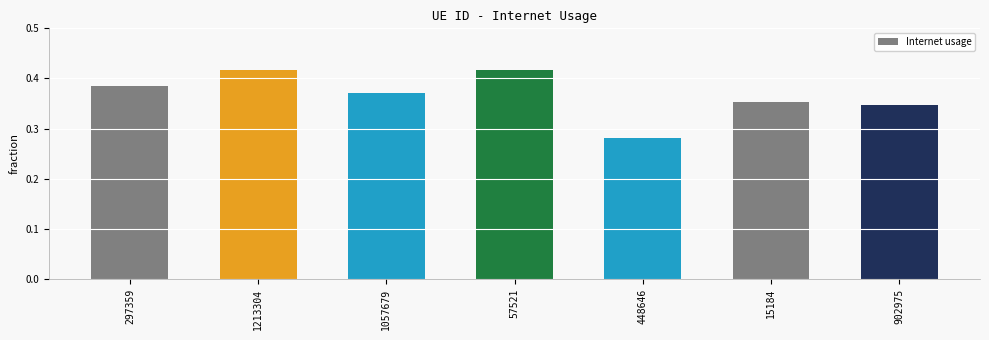

How many values are between 0 and 1?

7